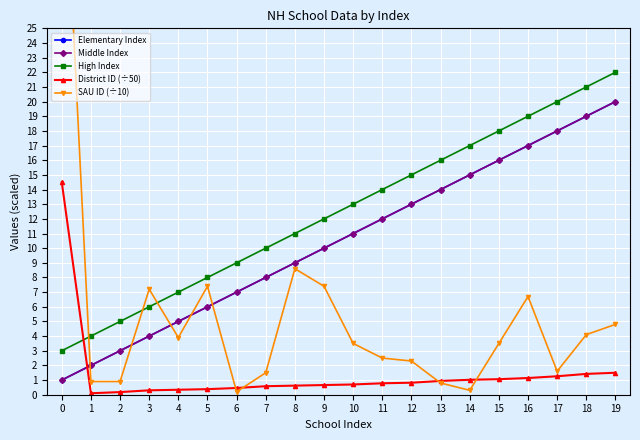

Reading left to right, transcribe all the data shown in this chart.

Elementary Index: 0=1.0	1=2.0	2=3.0	3=4.0	4=5.0	5=6.0	6=7.0	7=8.0	8=9.0	9=10.0	10=11.0	11=12.0	12=13.0	13=14.0	14=15.0	15=16.0	16=17.0	17=18.0	18=19.0	19=20.0
Middle Index: 0=1.0	1=2.0	2=3.0	3=4.0	4=5.0	5=6.0	6=7.0	7=8.0	8=9.0	9=10.0	10=11.0	11=12.0	12=13.0	13=14.0	14=15.0	15=16.0	16=17.0	17=18.0	18=19.0	19=20.0
High Index: 0=3.0	1=4.0	2=5.0	3=6.0	4=7.0	5=8.0	6=9.0	7=10.0	8=11.0	9=12.0	10=13.0	11=14.0	12=15.0	13=16.0	14=17.0	15=18.0	16=19.0	17=20.0	18=21.0	19=22.0
District ID (÷50): 0=14.5	1=0.1	2=0.2	3=0.3	4=0.3	5=0.4	6=0.5	7=0.6	8=0.6	9=0.7	10=0.7	11=0.8	12=0.8	13=0.9	14=1.0	15=1.1	16=1.1	17=1.3	18=1.4	19=1.5
SAU ID (÷10): 0=41.1	1=0.9	2=0.9	3=7.2	4=3.9	5=7.4	6=0.2	7=1.5	8=8.6	9=7.4	10=3.5	11=2.5	12=2.3	13=0.8	14=0.3	15=3.5	16=6.7	17=1.6	18=4.1	19=4.8